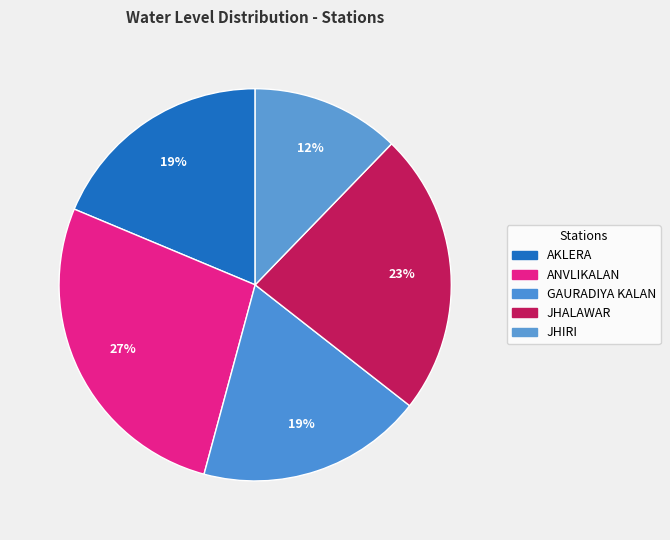

Is it true that ANVLIKALAN is 27% of the pie?

True